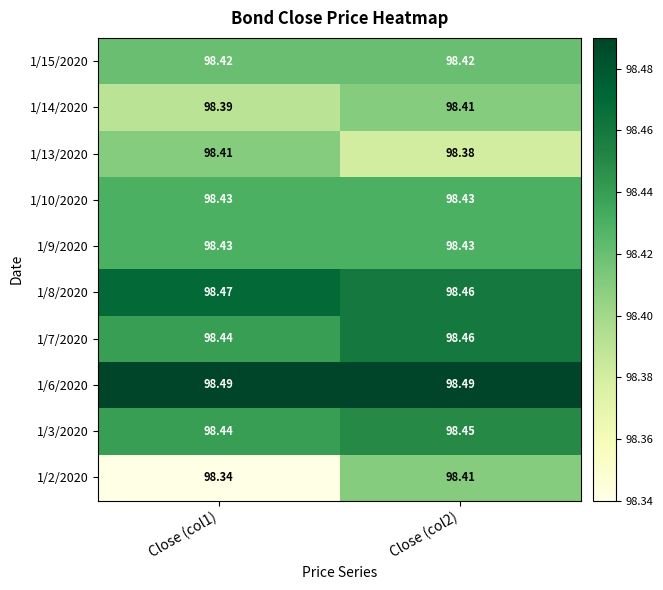

Is the value of 1/13/2020 at Close (col1) greater than the value of 1/6/2020 at Close (col2)?

No